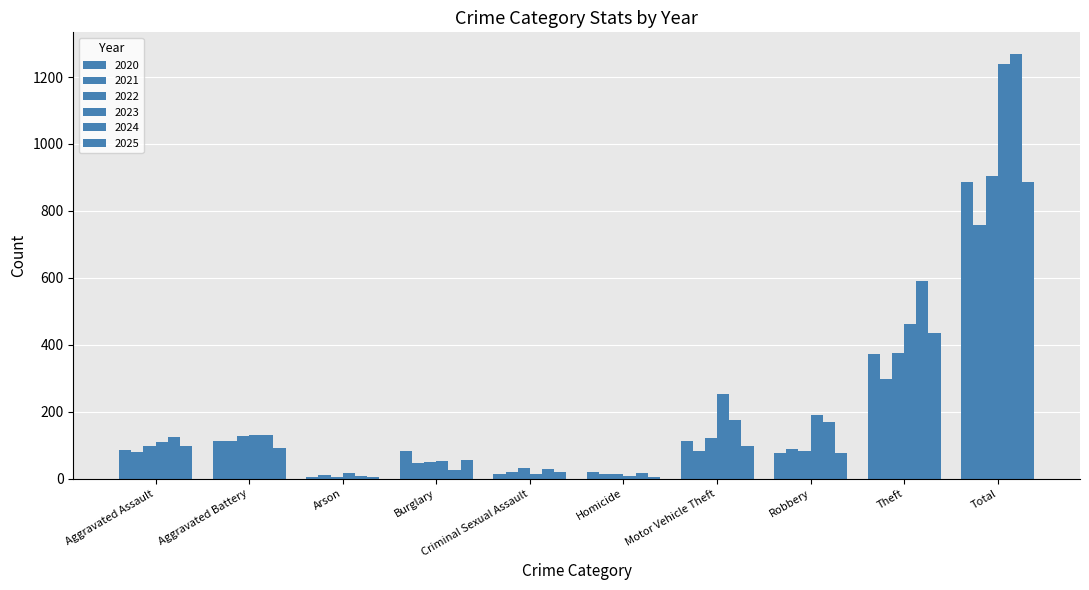

List the series in order of their peak value, highest first.

2024, 2023, 2022, 2020, 2025, 2021